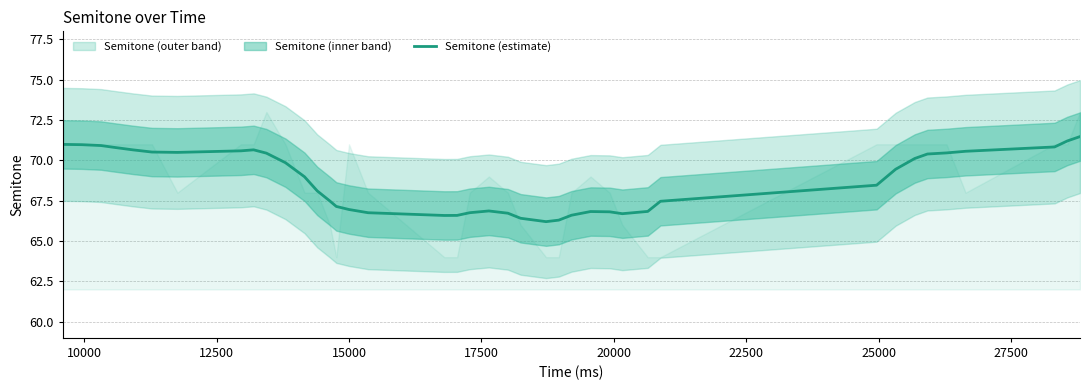

What is the minimum value for Semitone (estimate)?

66.2